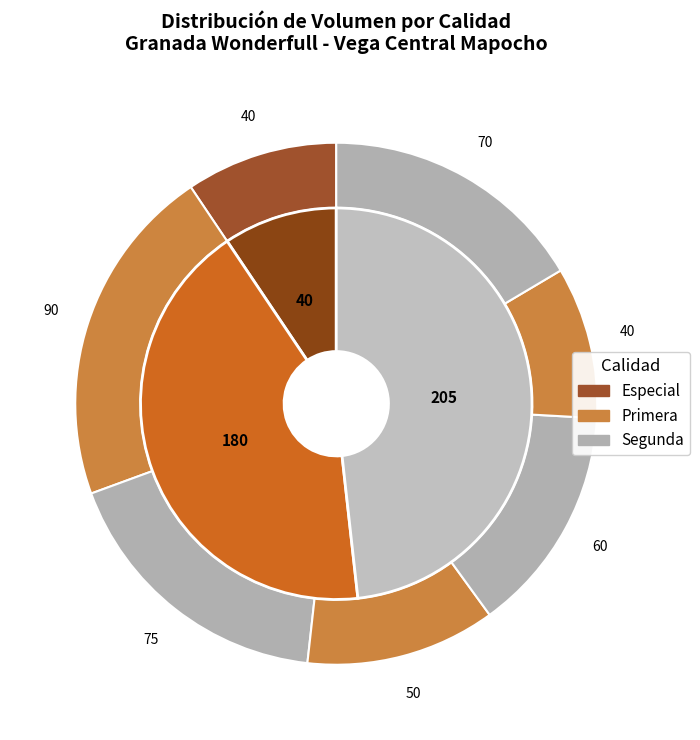

Does Primera (2021-04-23) represent more than half of the total?

No